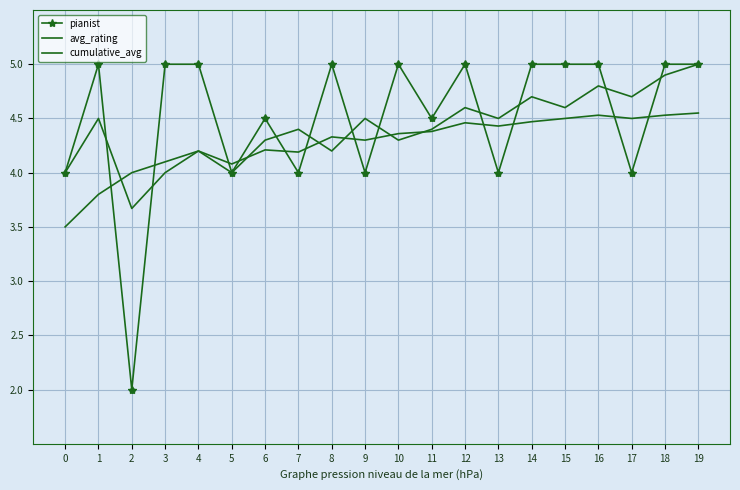

Reading right to left, list all the values displayed in this chart.

pianist: 5.0	5.0	4.0	5.0	5.0	5.0	4.0	5.0	4.5	5.0	4.0	5.0	4.0	4.5	4.0	5.0	5.0	2.0	5.0	4.0
avg_rating: 5.0	4.9	4.7	4.8	4.6	4.7	4.5	4.6	4.4	4.3	4.5	4.2	4.4	4.3	4.0	4.2	4.1	4.0	3.8	3.5
cumulative_avg: 4.5	4.5	4.5	4.5	4.5	4.5	4.4	4.5	4.4	4.4	4.3	4.3	4.2	4.2	4.1	4.2	4.0	3.7	4.5	4.0